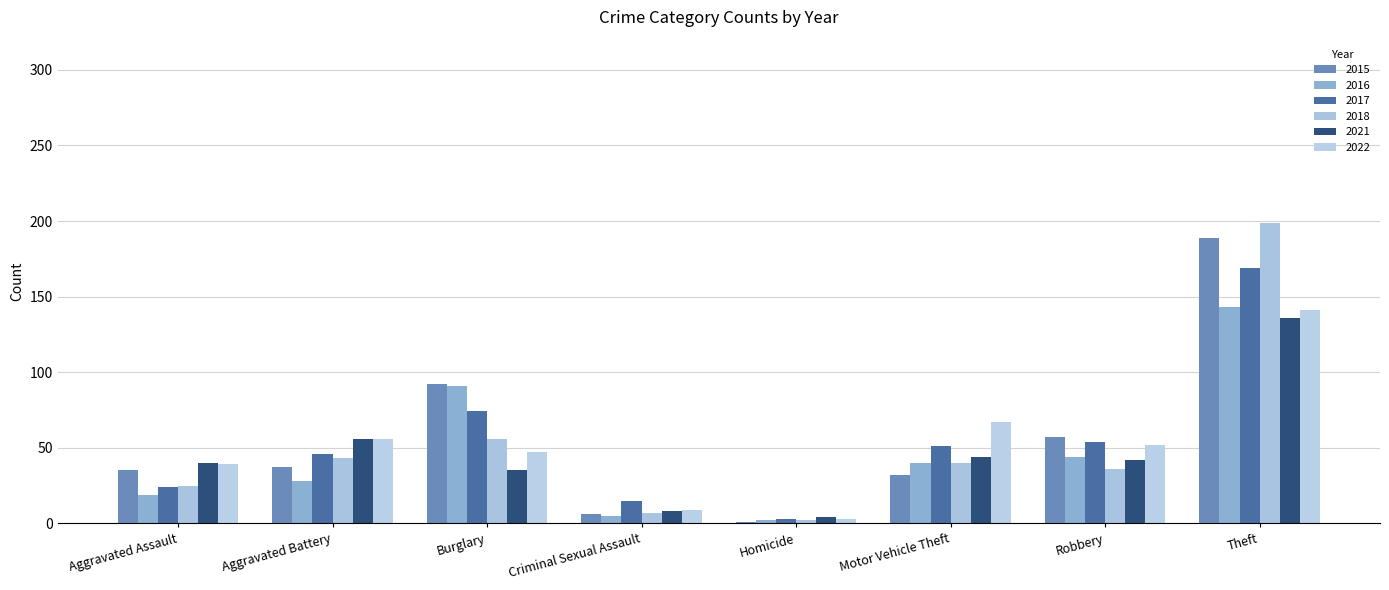

What is the sum of the 2017 values at Homicide and Motor Vehicle Theft?

54